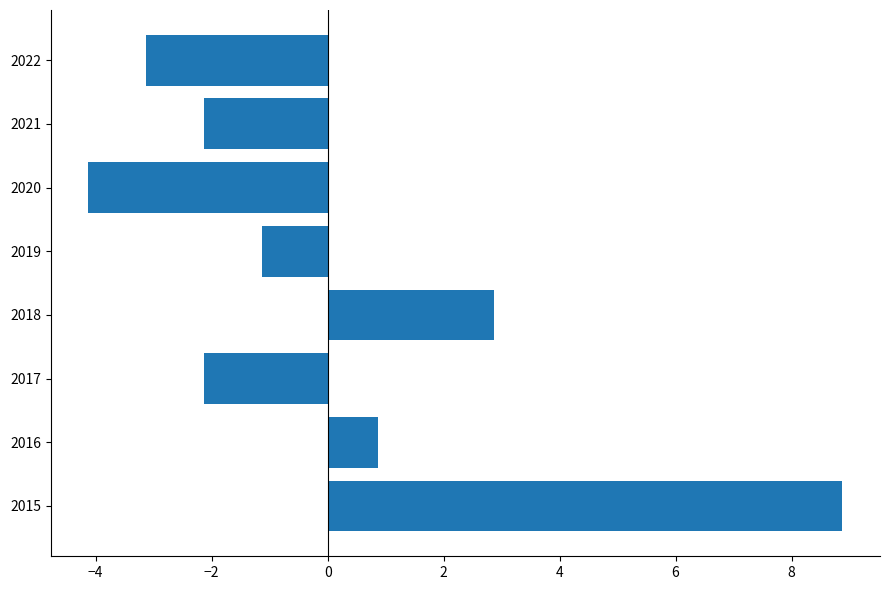

What is the difference between the values at 2019 and 2017?

1.0